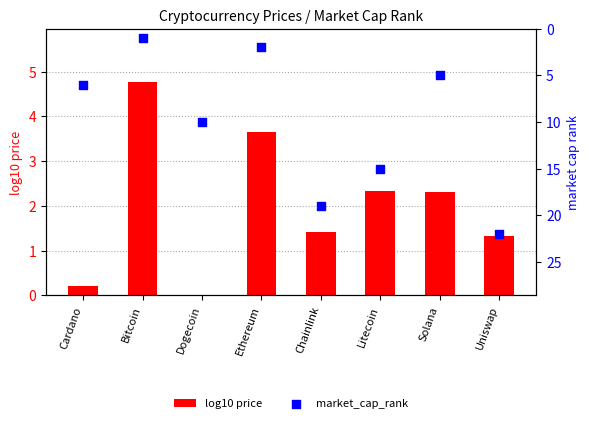

Which series has the largest total across all categories?

market_cap_rank